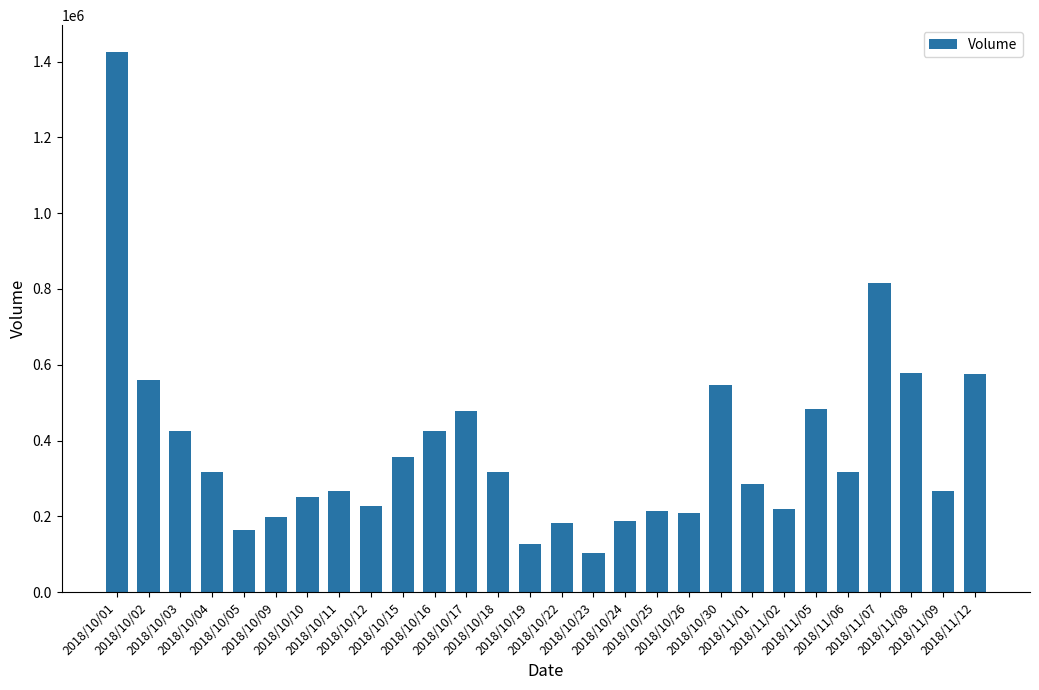

What is the change in value from 2018/10/19 to 2018/10/25?

+86700